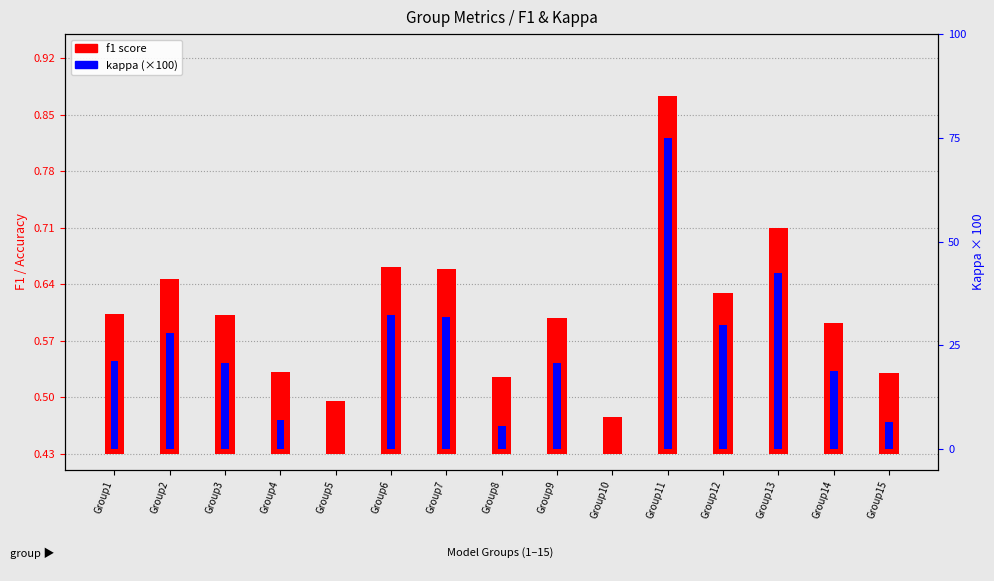

Count the number of data series in this chart.

2